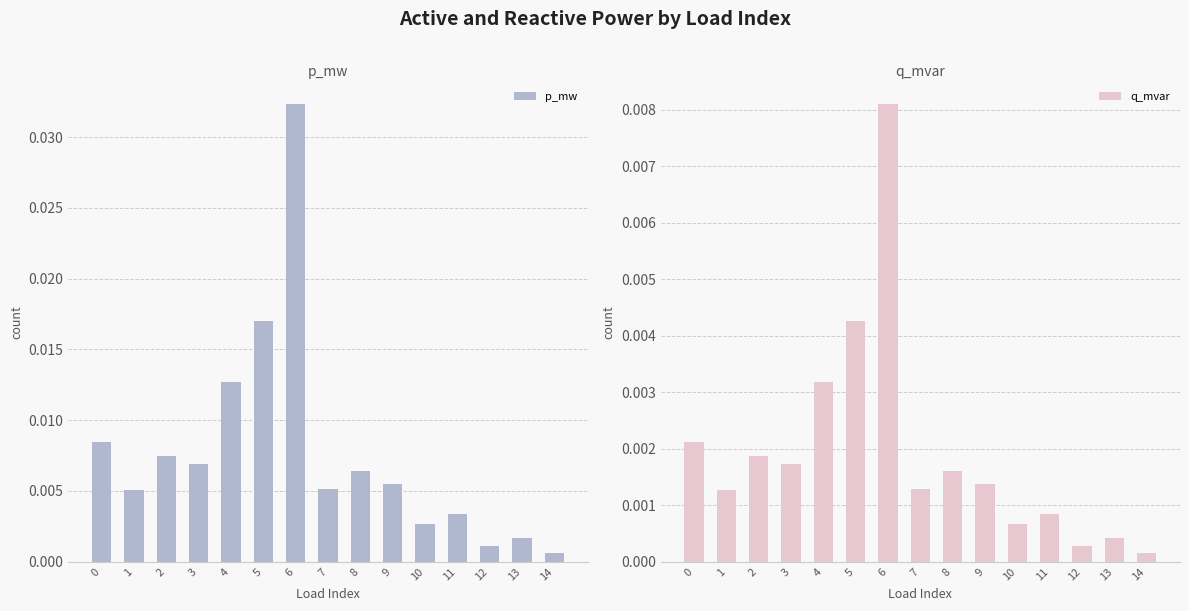

Which series changed the most between 2 and 13?

p_mw